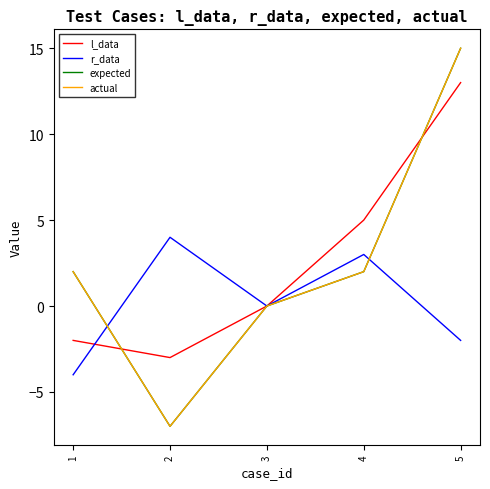

How many values in the l_data series exceed 0?

2